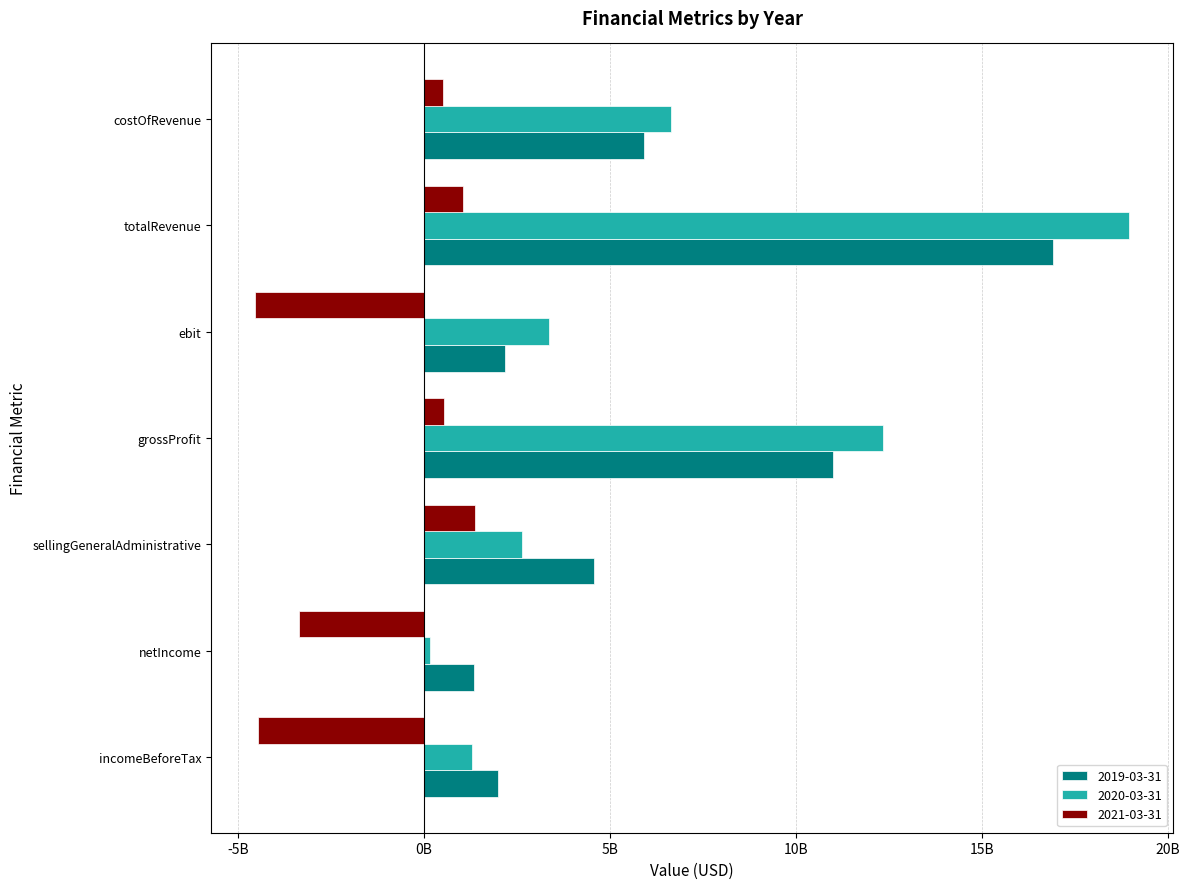

The value of 2019-03-31 at costOfRevenue is 1422943060. True or false?

False